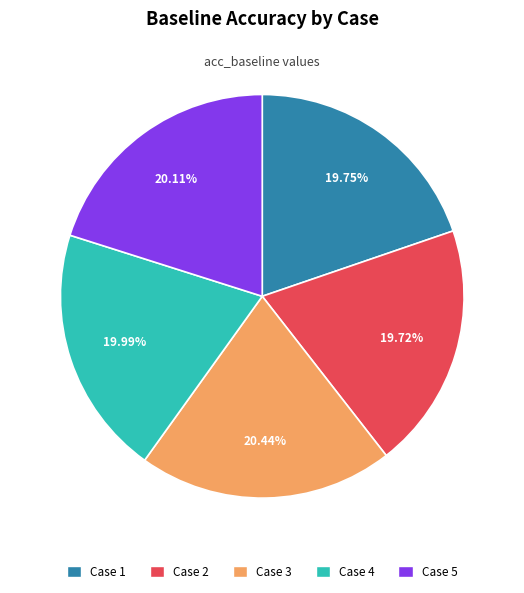

Is there any slice that represents more than half of the pie?

No